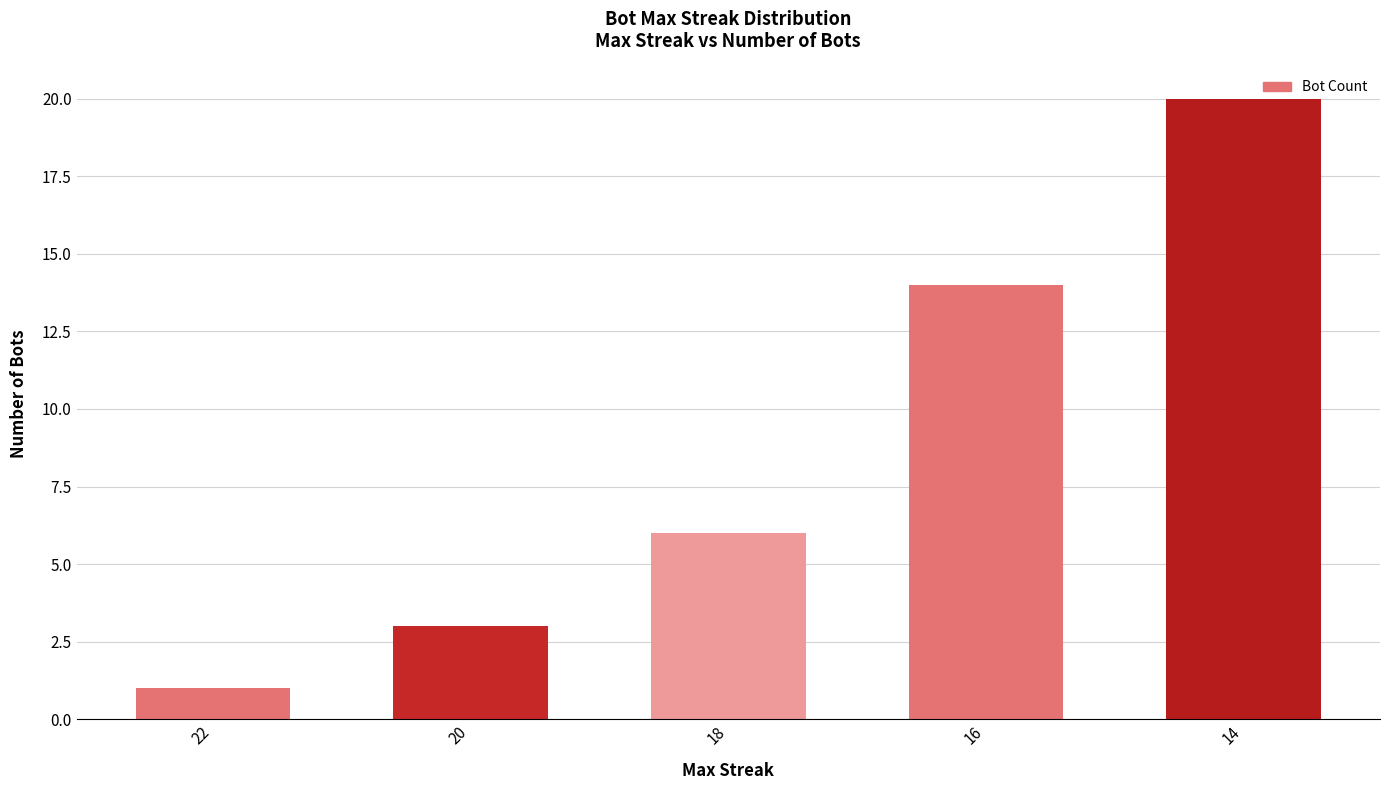

True or false: the data shows 3 at 20.

True